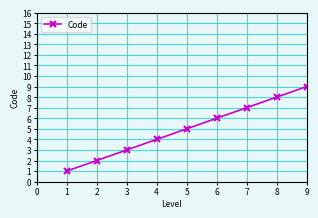

At which label is the value closest to 5?

5